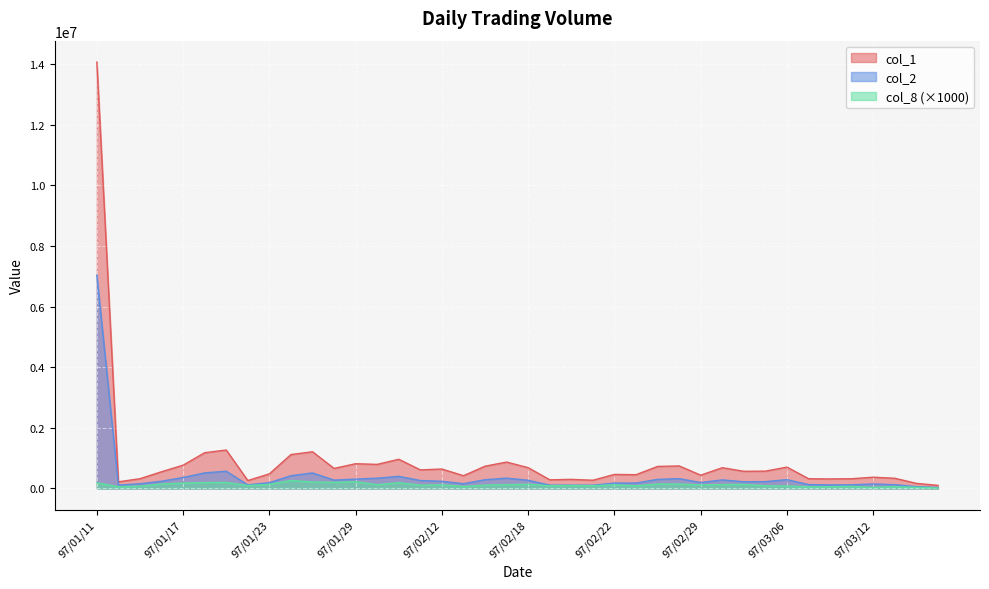

What is the highest value of the col_2 series?

7036200